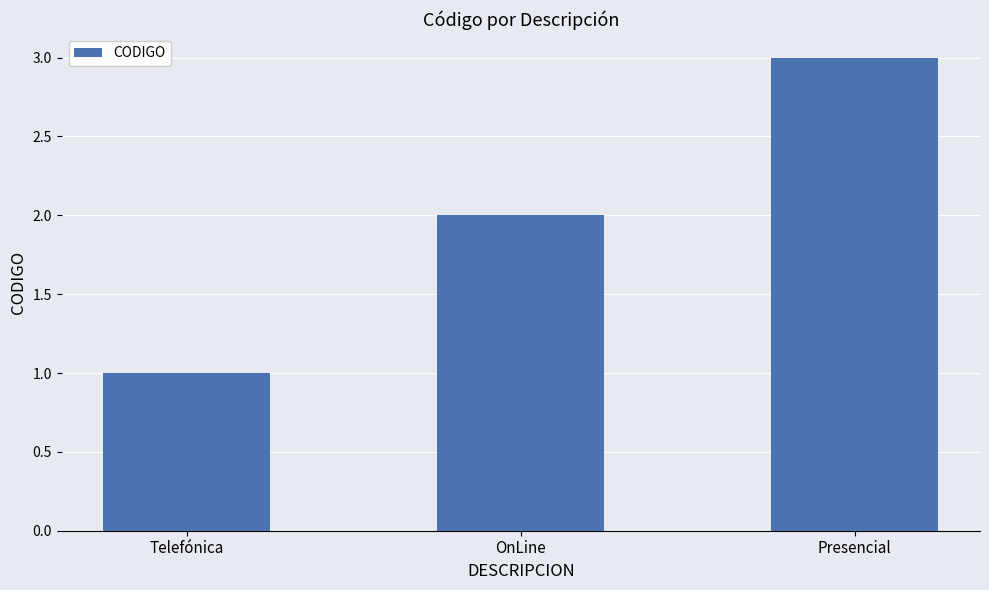

Is it true that the value at Presencial is 3?

True